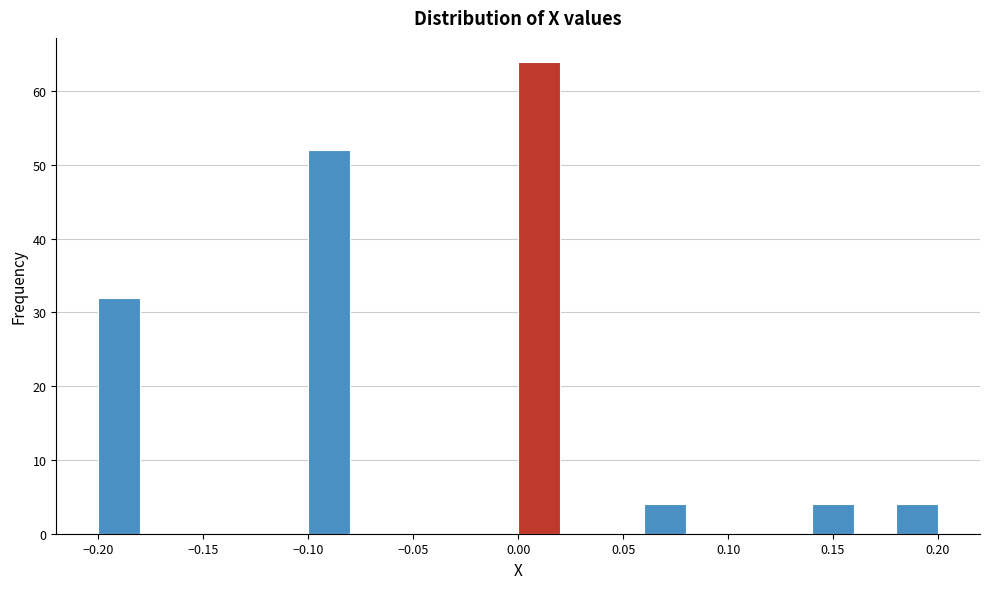

Reading left to right, list every bar in this chart as the range it spans on the x-axis followed by its height. The values are not printed on the chart, so give them approximately, as read against the axis.

-0.20 to -0.18: 32
-0.18 to -0.16: 0
-0.16 to -0.14: 0
-0.14 to -0.12: 0
-0.12 to -0.10: 0
-0.10 to -0.08: 52
-0.08 to -0.06: 0
-0.06 to -0.04: 0
-0.04 to -0.02: 0
-0.02 to 0.00: 0
0.00 to 0.02: 64
0.02 to 0.04: 0
0.04 to 0.06: 0
0.06 to 0.08: 4
0.08 to 0.10: 0
0.10 to 0.12: 0
0.12 to 0.14: 0
0.14 to 0.16: 4
0.16 to 0.18: 0
0.18 to 0.20: 4